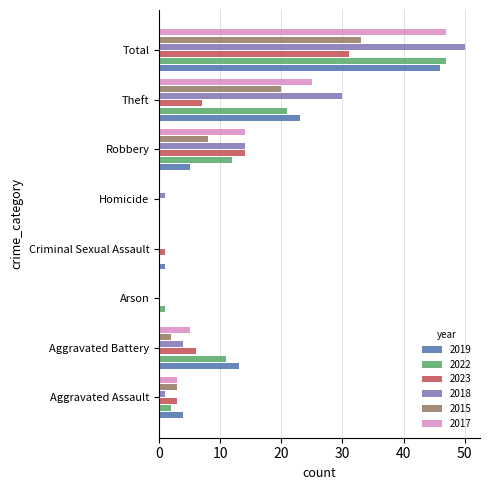

Count the number of data series in this chart.

6